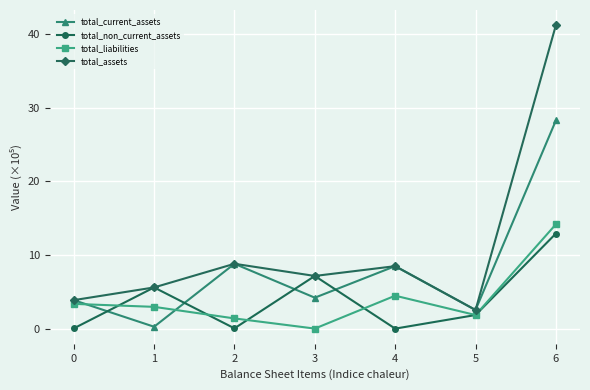

Which series has the largest total across all categories?

total_assets